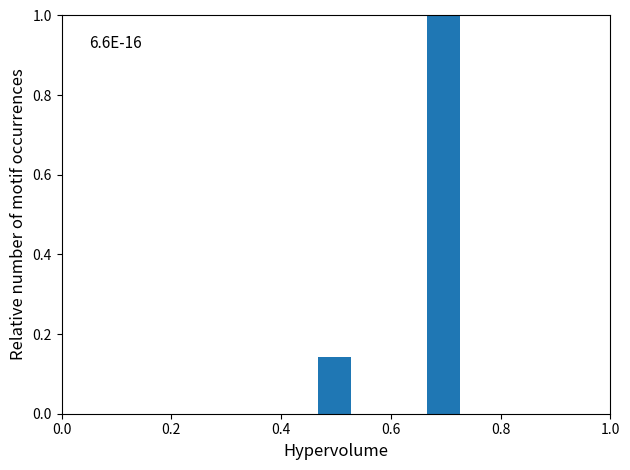

Around what value on the x-axis is the tallest bar? Give the approximate position of its centre, as read against the axis.

0.70